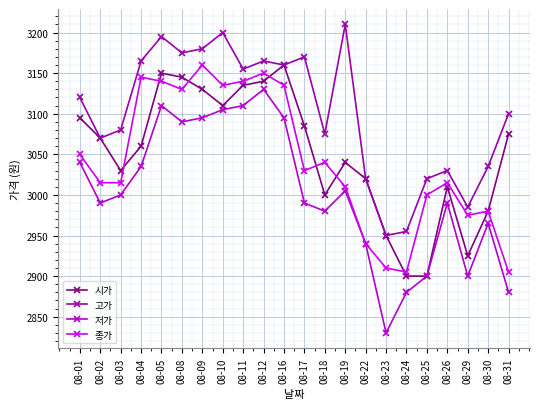

What is the sum of all 저가 values?

66060